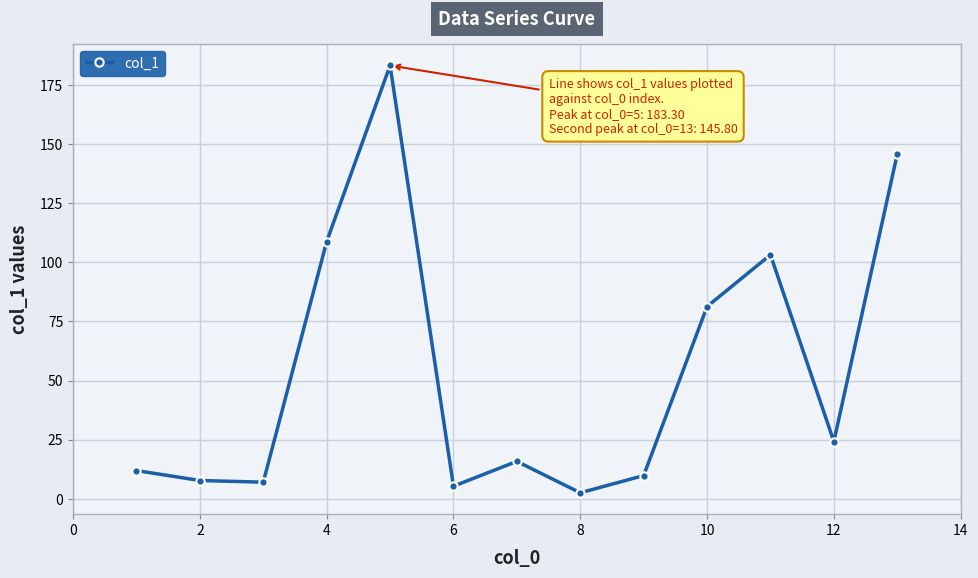

What is the average value?

54.4